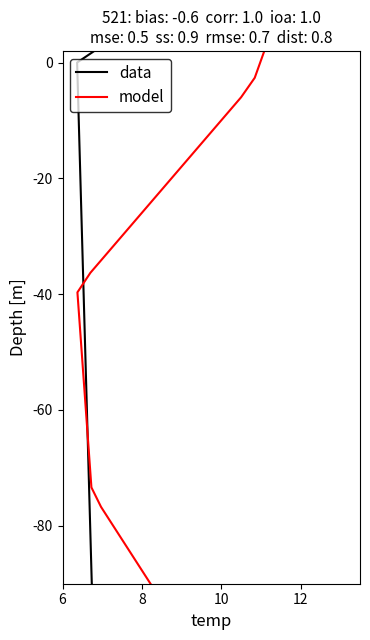

The value at 11923128804870 is -120.8. True or false?

False